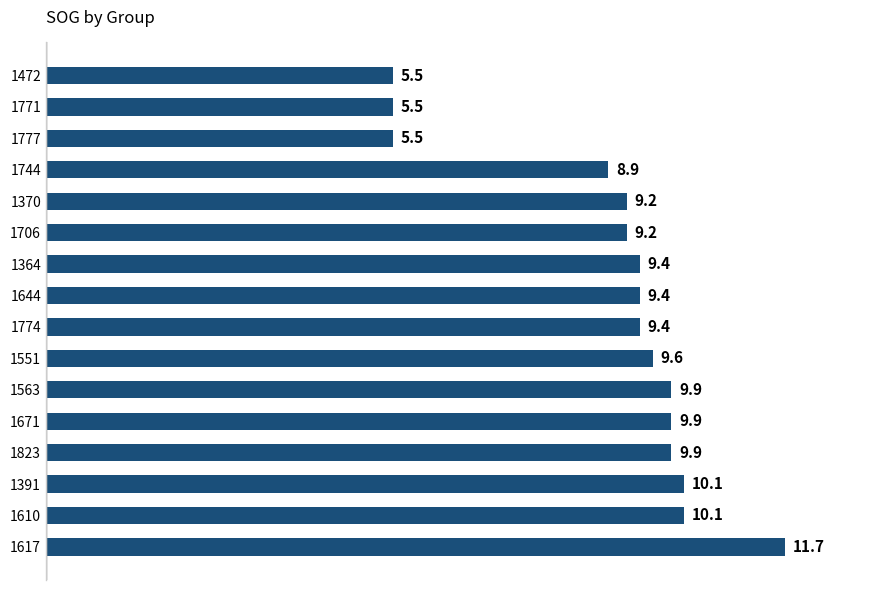

How many data points are less than 9?

4